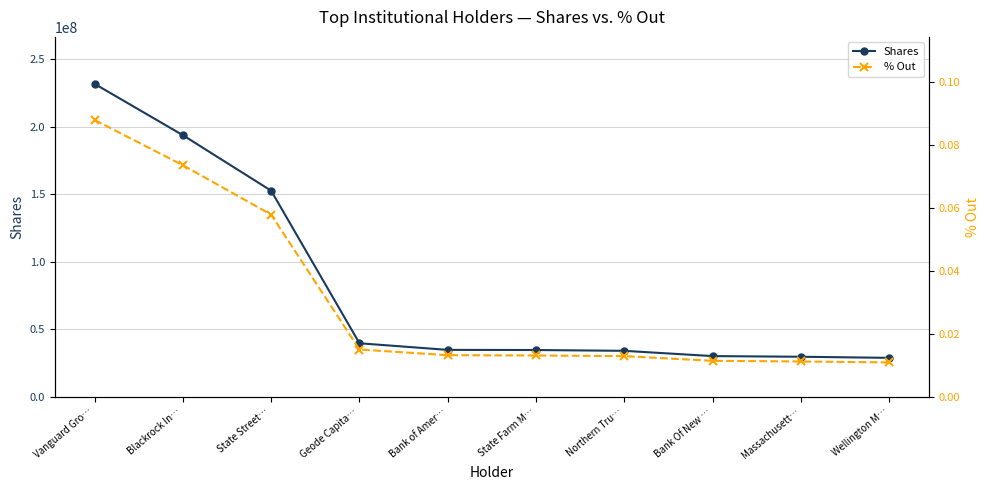

What is the label of the 5th point from the left?

Bank of Amer…